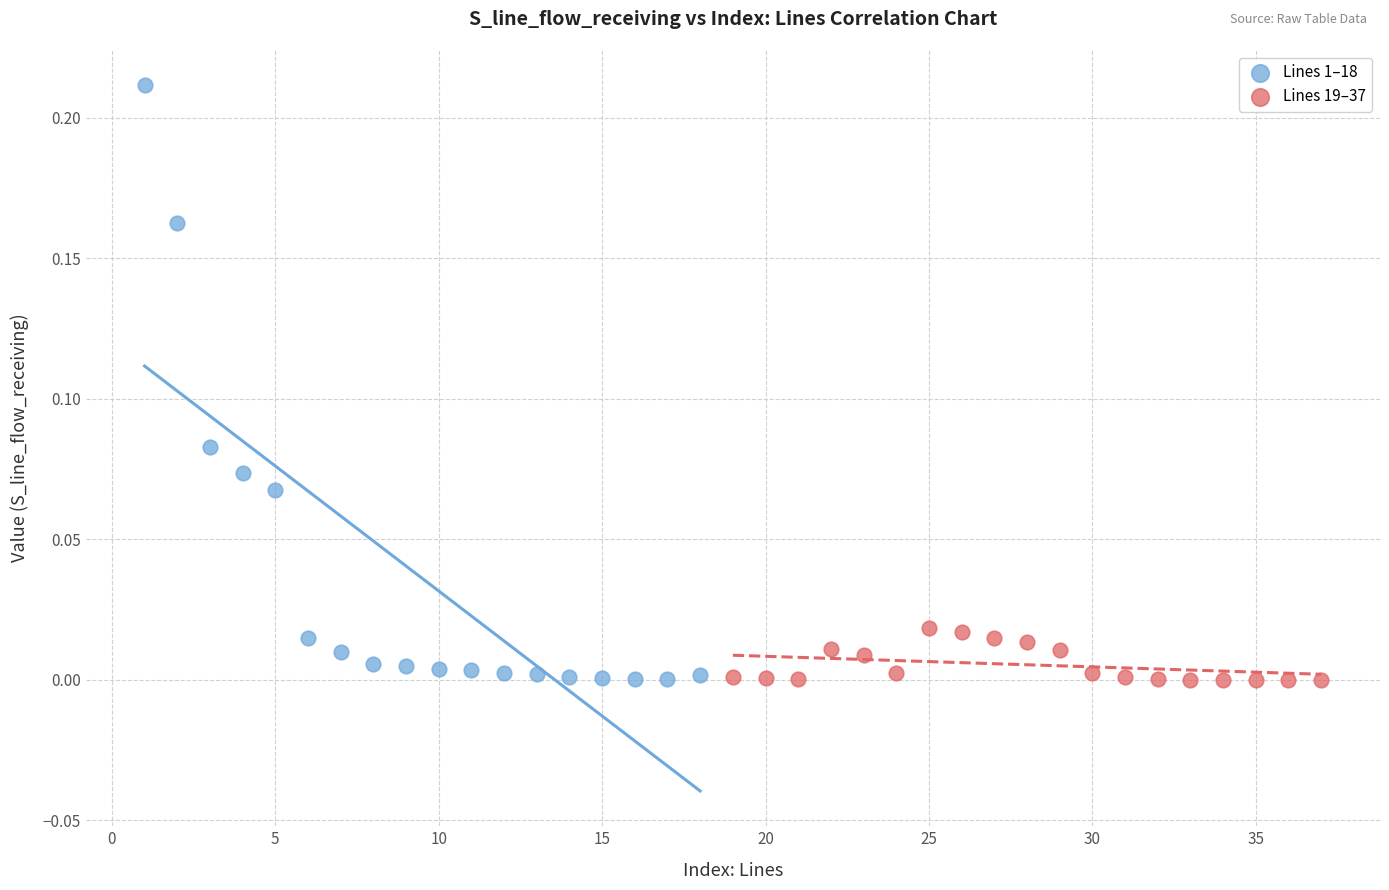

Which series has the widest spread of Y values?

Lines 1–18